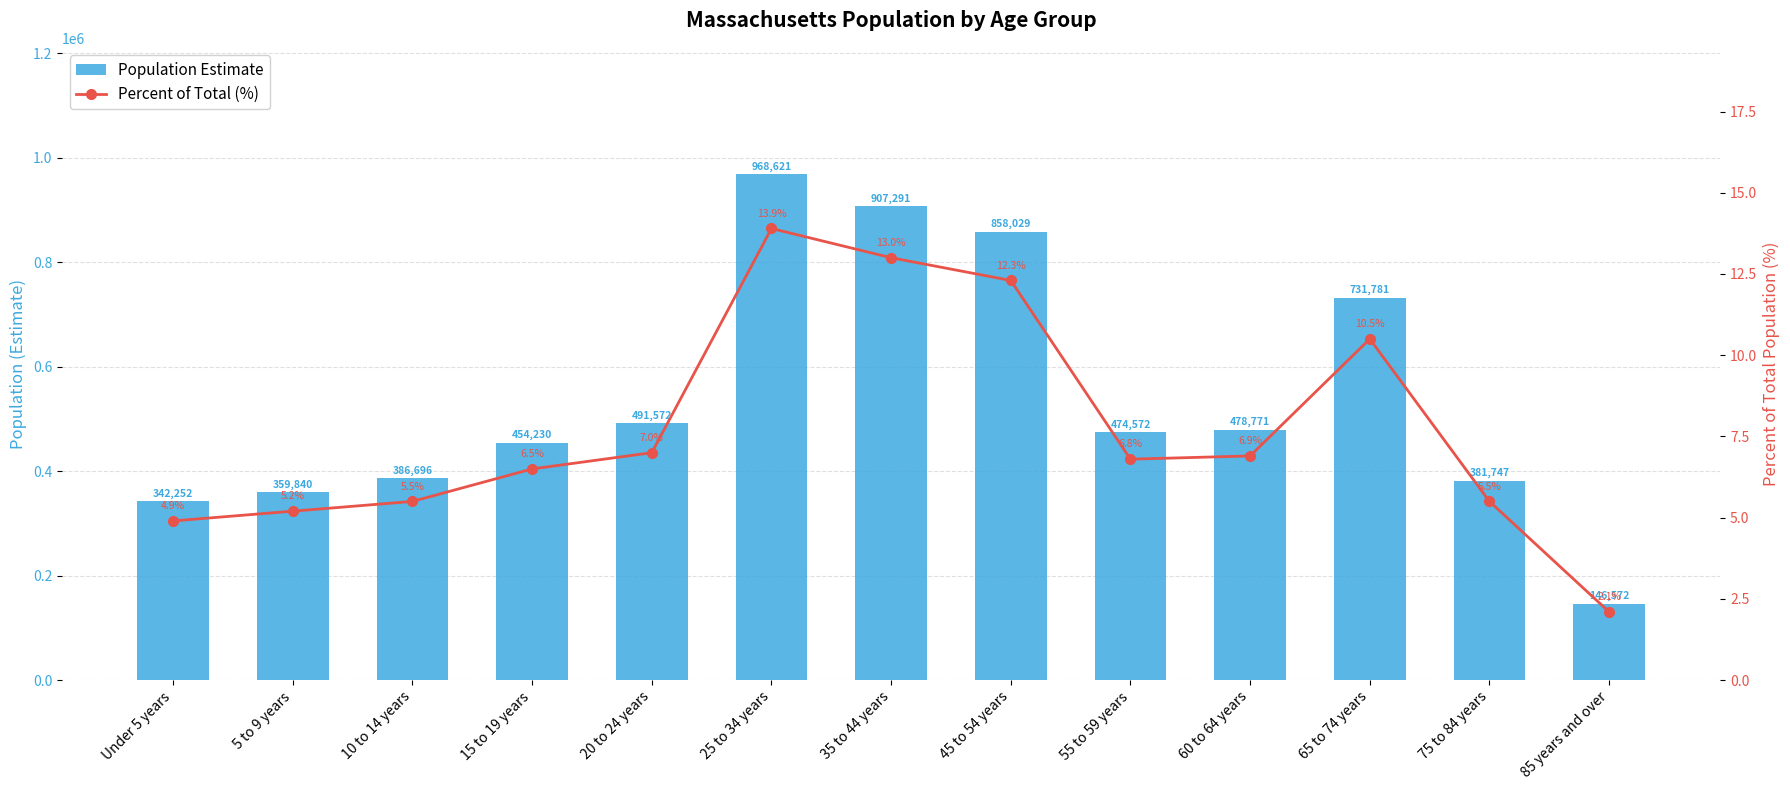

Rank the series by their maximum value, from lowest to highest.

Percent of Total (%), Population Estimate